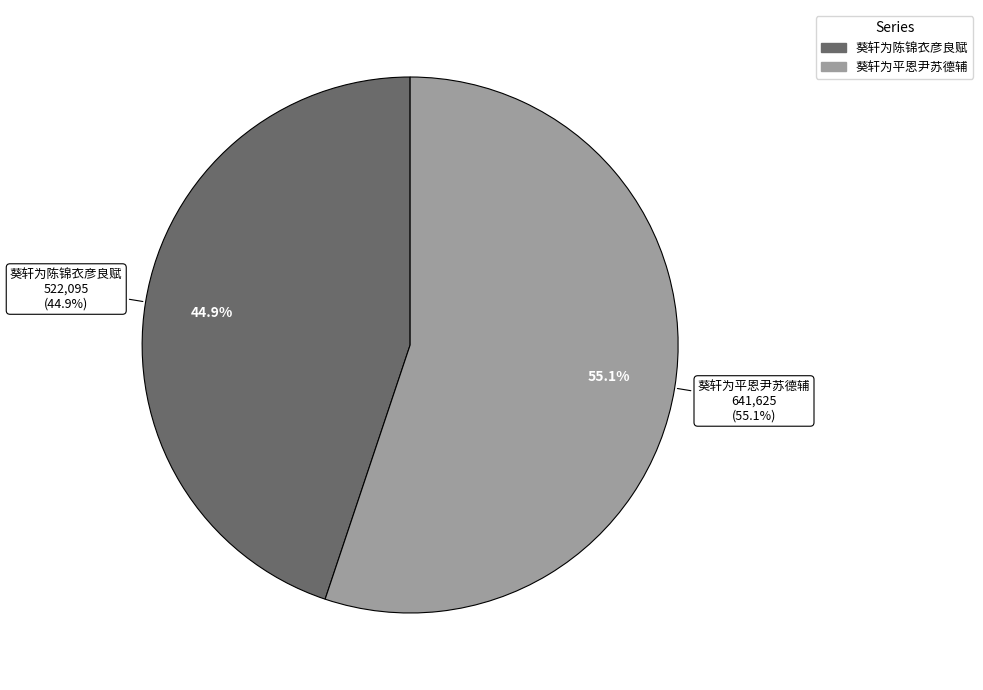

What is the largest slice in the pie chart?

葵轩为平恩尹苏德辅